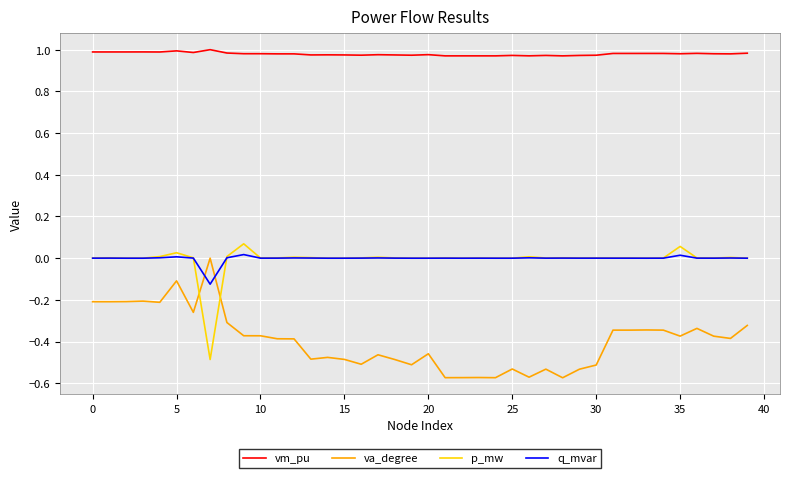

True or false: va_degree and vm_pu cross at least once.

False